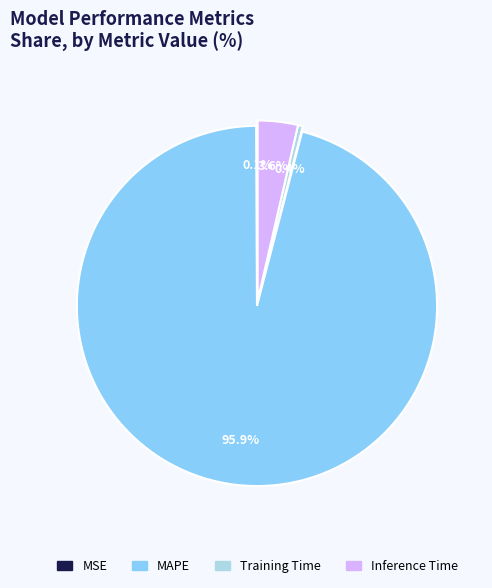

What is the majority slice?

MAPE